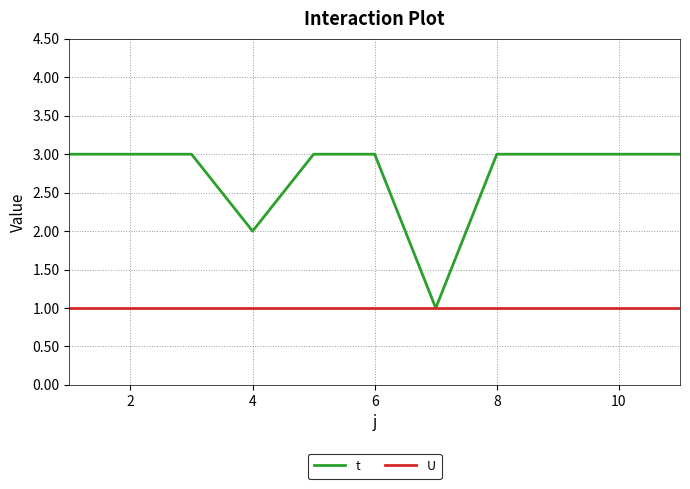

Which series has the widest spread of values?

t